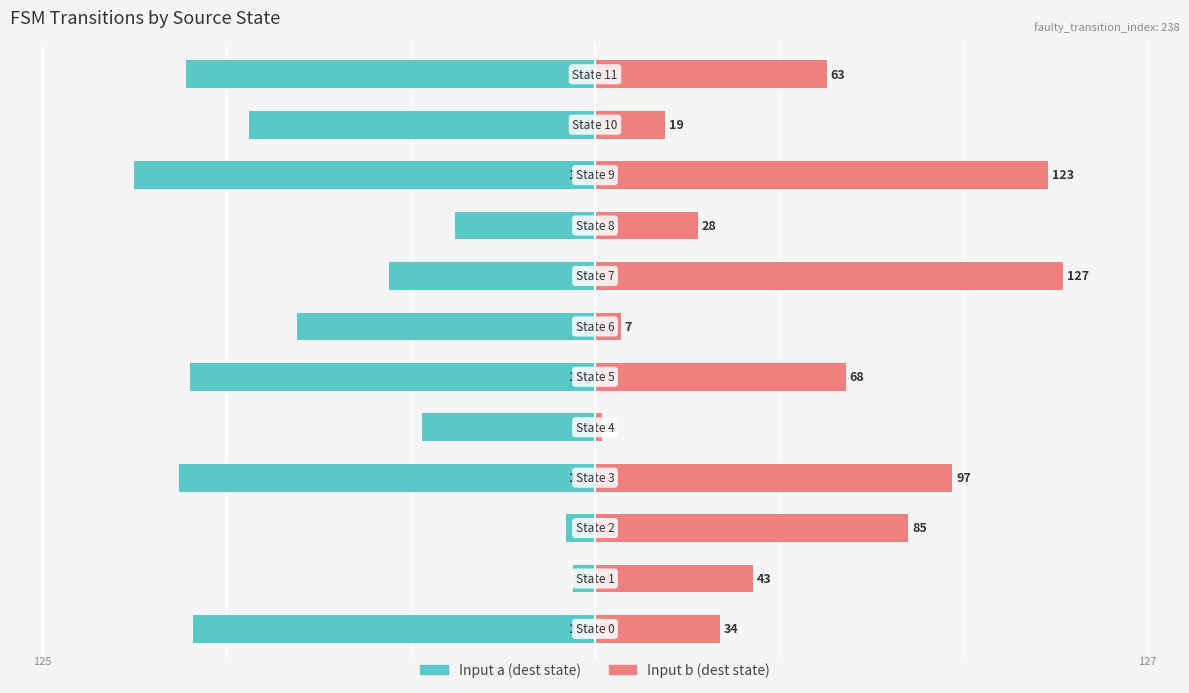

What is the difference between the highest and lowest values at 0?

143